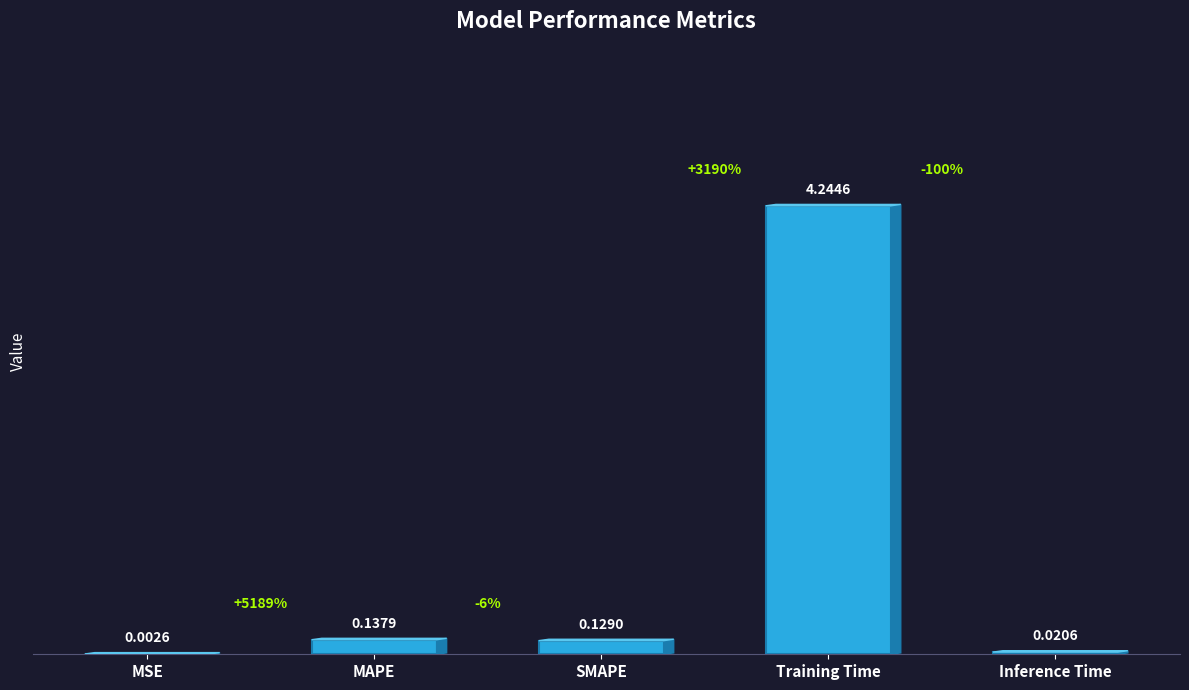

Read the value at SMAPE.

0.1